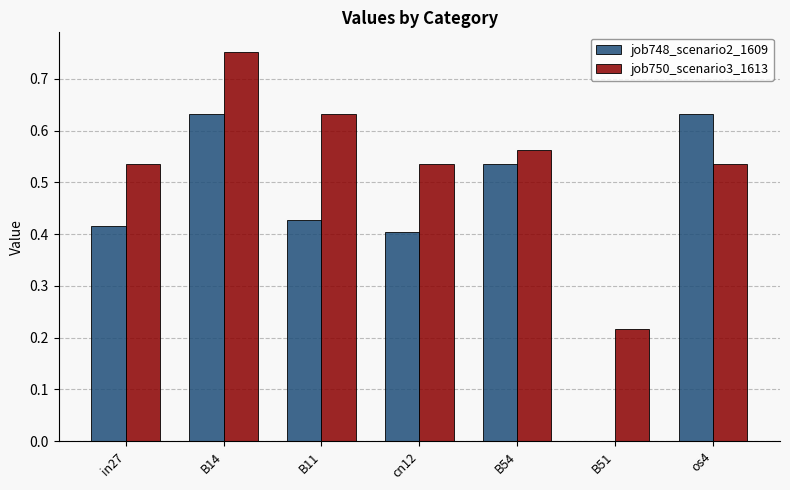

Which series has the largest total across all categories?

job750_scenario3_1613